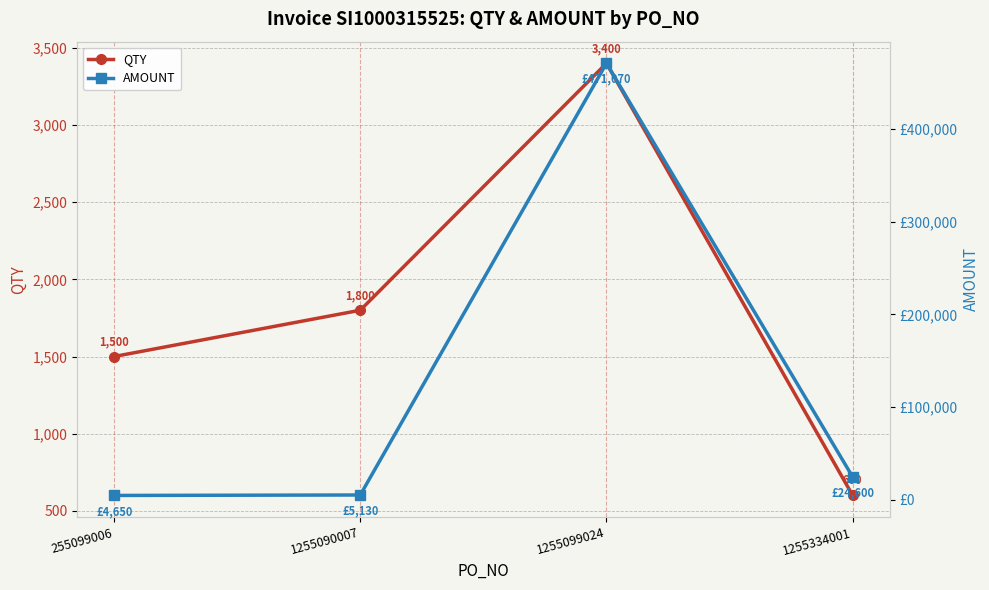

Which series has the largest total across all categories?

AMOUNT